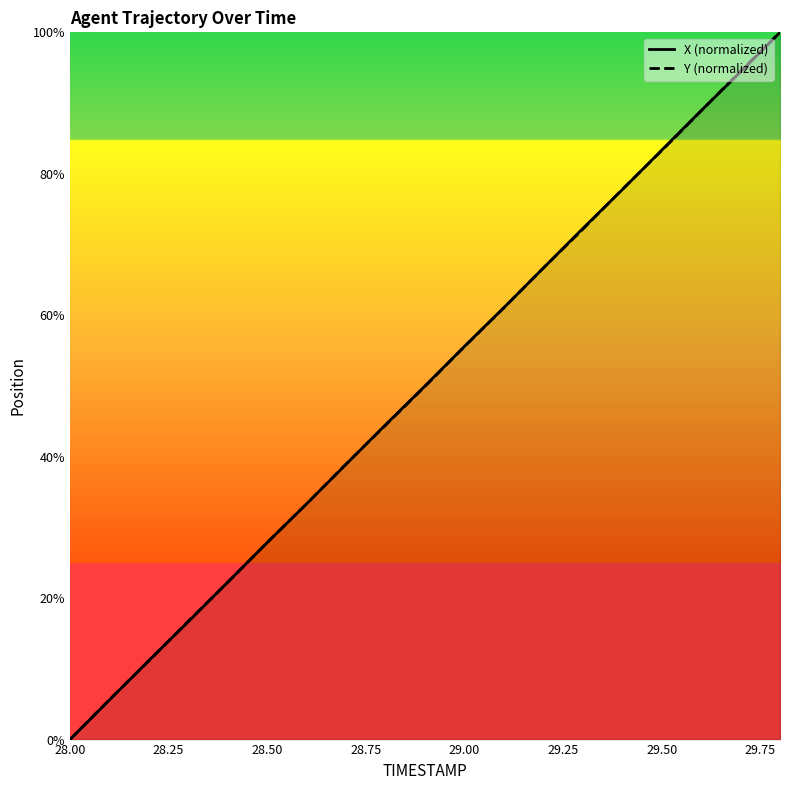

List the series in order of their peak value, lowest first.

X (normalized), Y (normalized)